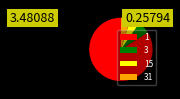

Does 1 represent more than half of the total?

Yes